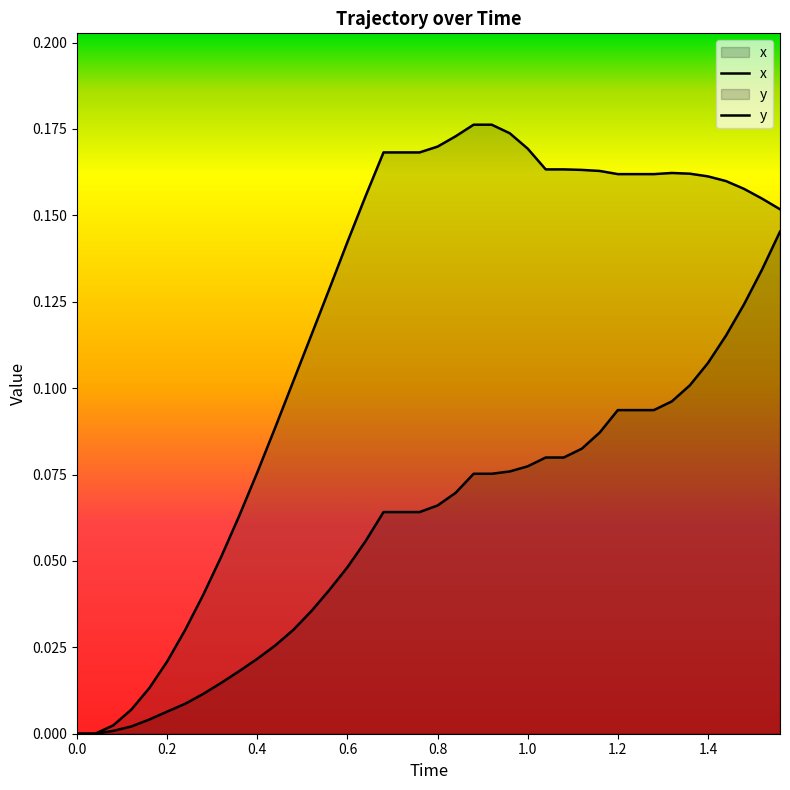

How many lines are shown in the chart?

2